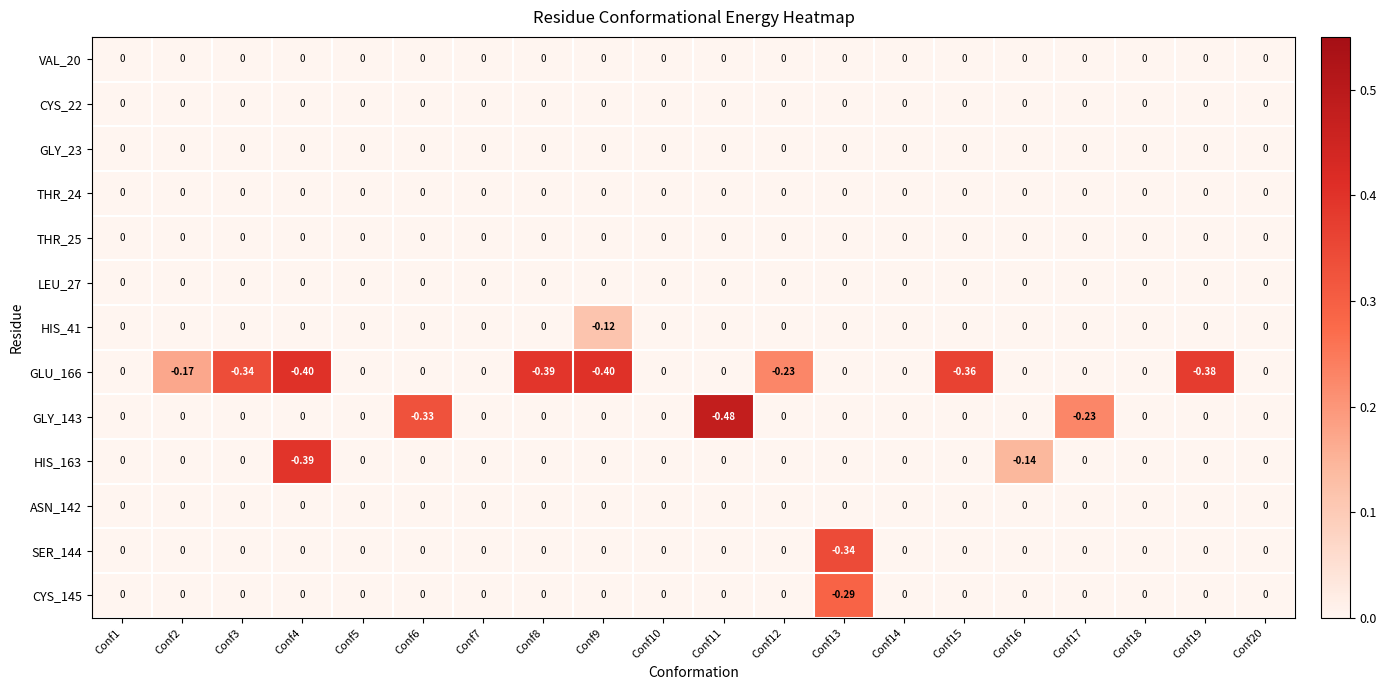

At how many categories does at least one series exceed 0?

13